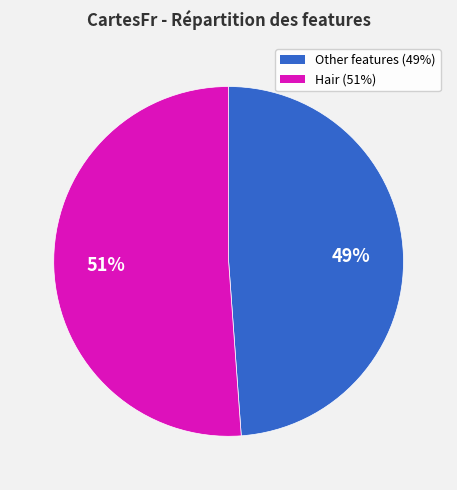

Is there a majority slice in this chart?

Yes